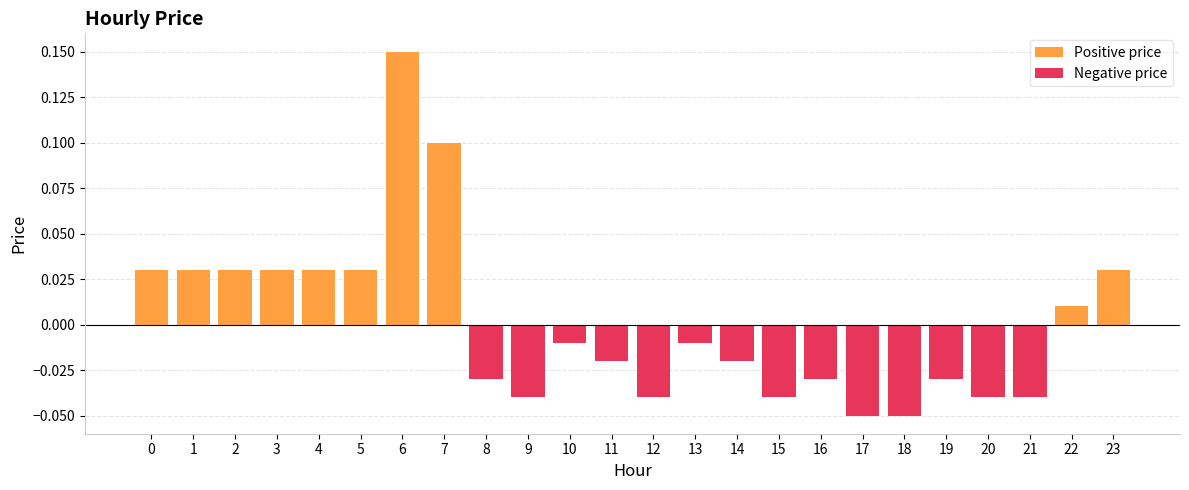

Rank the series at 16 from highest to lowest value.

Positive price, Negative price